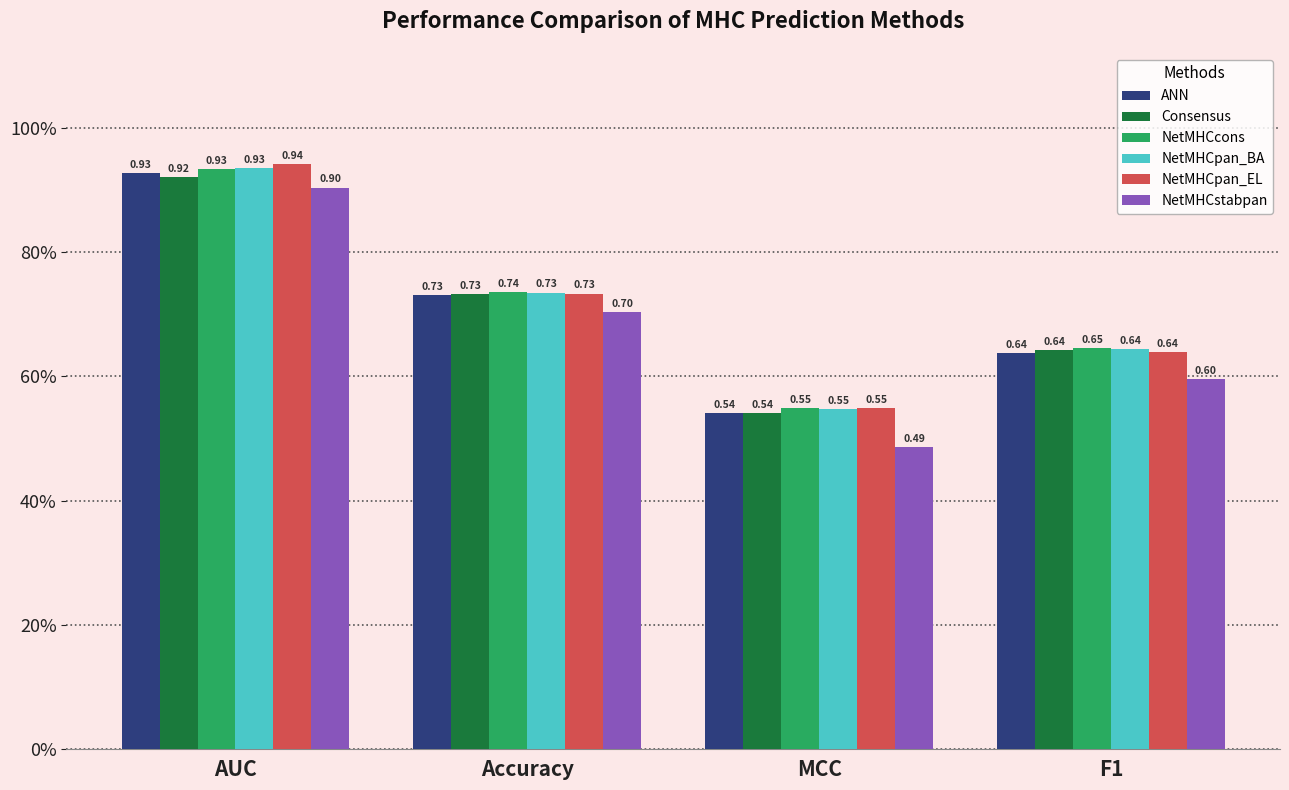

Are the bars horizontal?

No